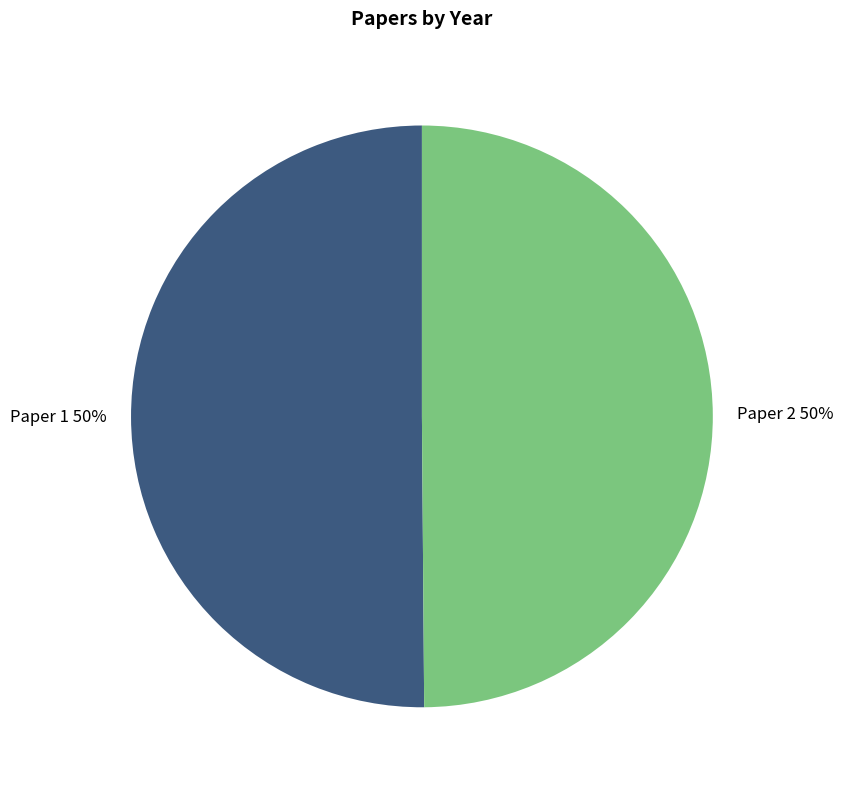

What is the ratio of the value at Paper 2 to the value at Paper 1?

1.0